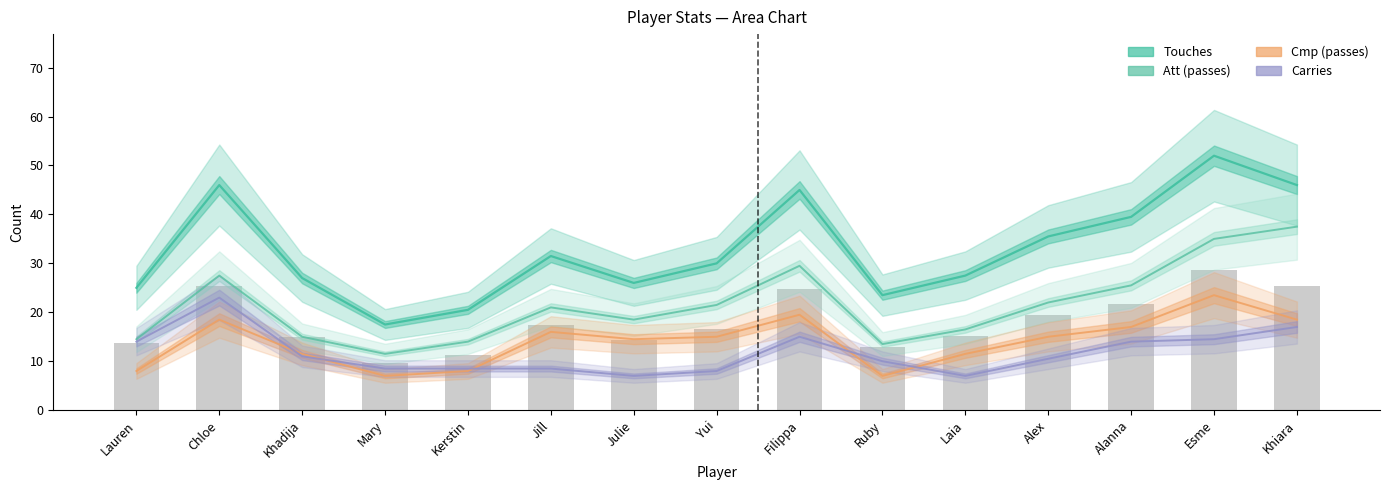

What are all the series names shown in the legend?

Touches, Att (passes), Cmp (passes), Carries